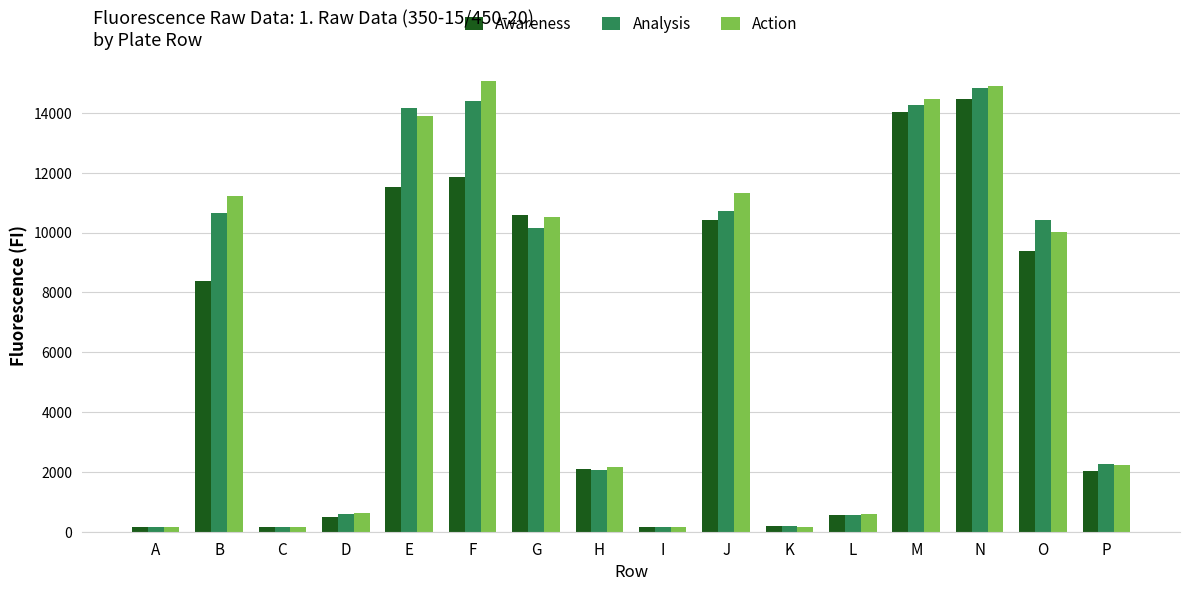

How many bars are there in each group?

3